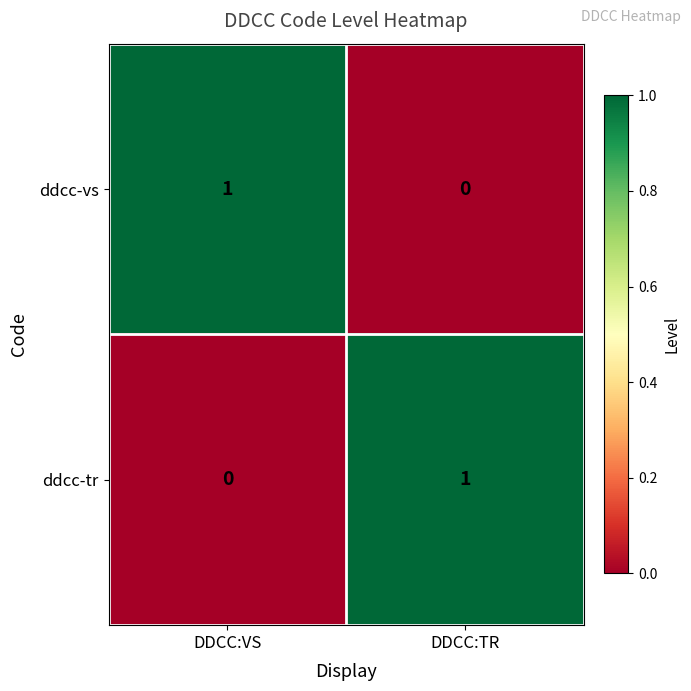

At which label is ddcc-tr closest to 0?

DDCC:VS